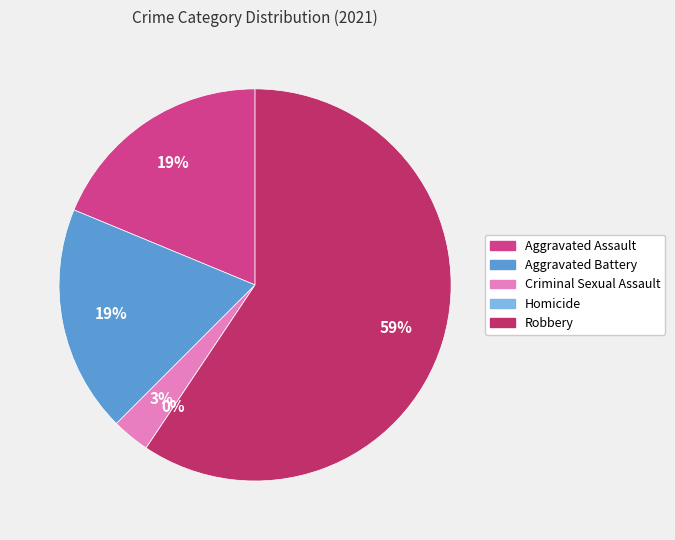

The Robbery slice represents 59% of the pie. True or false?

True